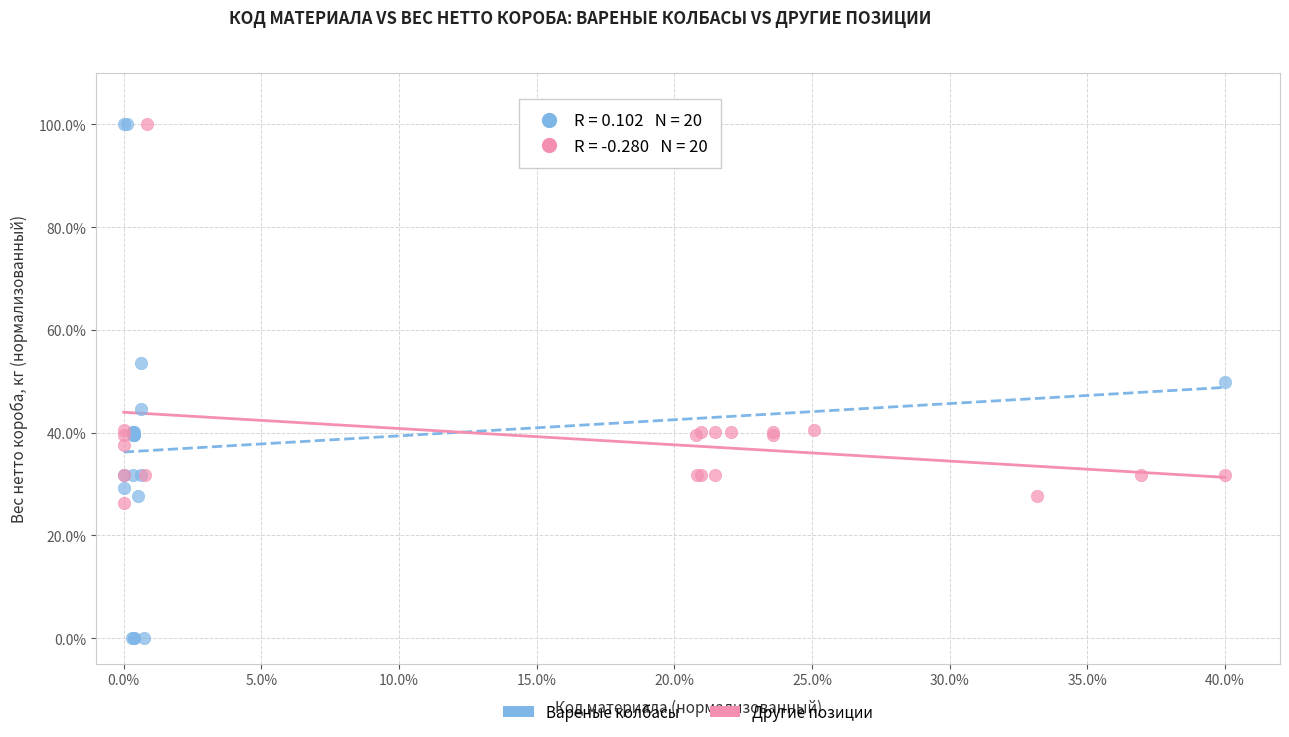

Which series contains the lowest Y value?

Вареные колбасы